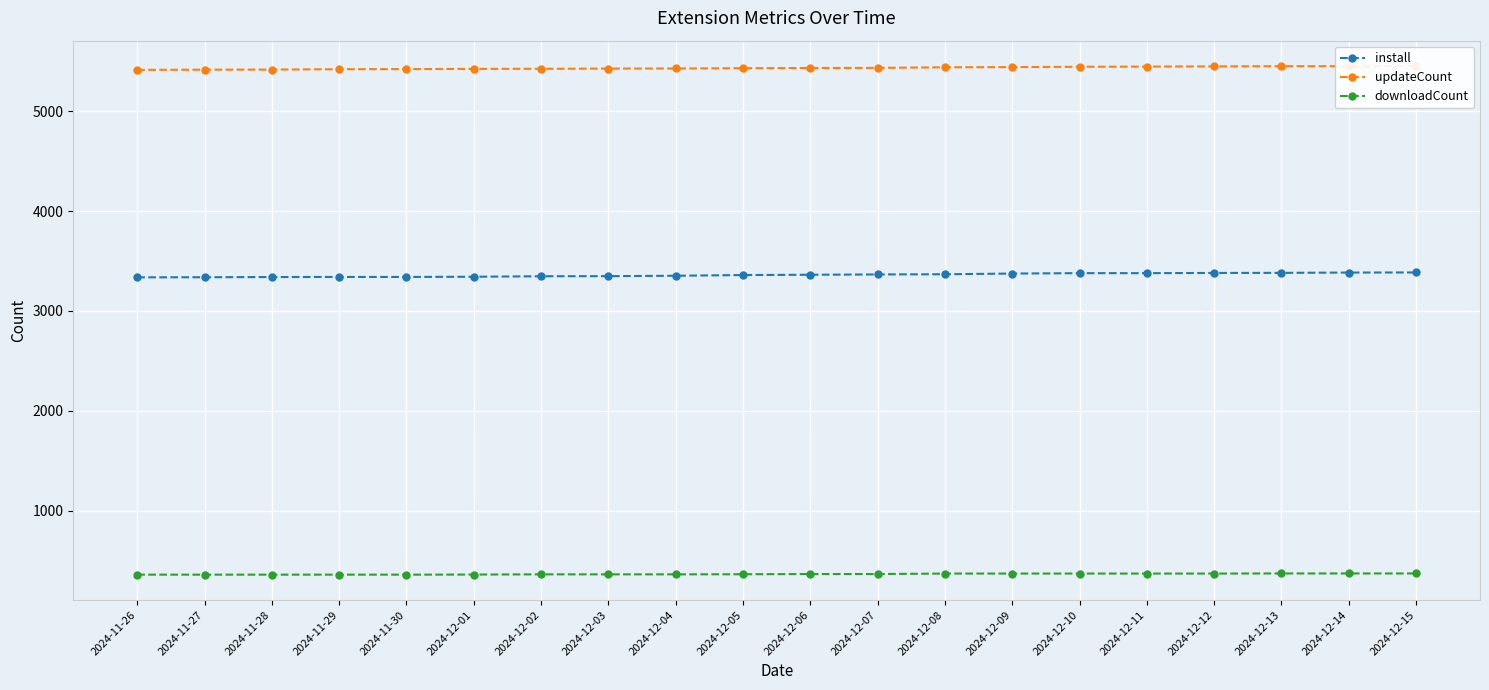

What is the difference between the downloadCount values at 2024-11-26 and 2024-12-06?

6